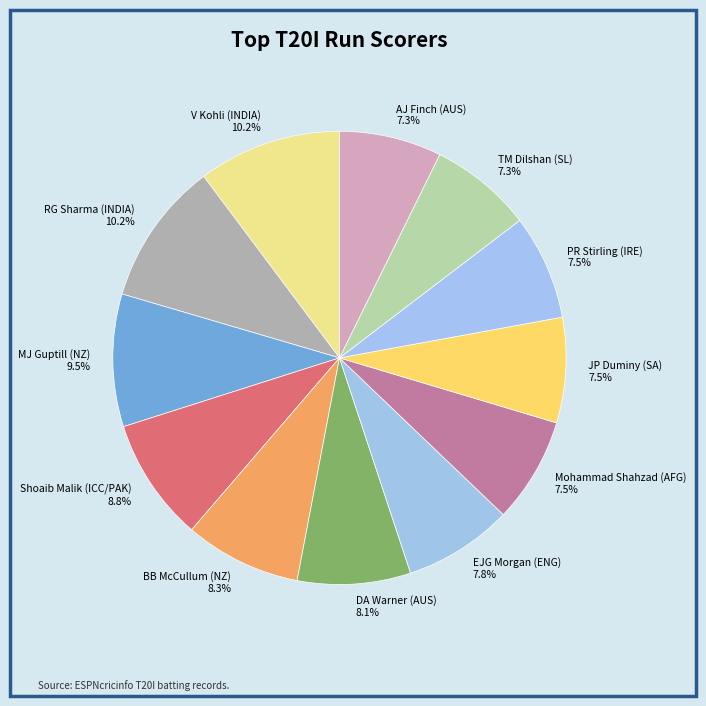

What percentage is the RG Sharma (INDIA) slice, to the nearest percent?

10%